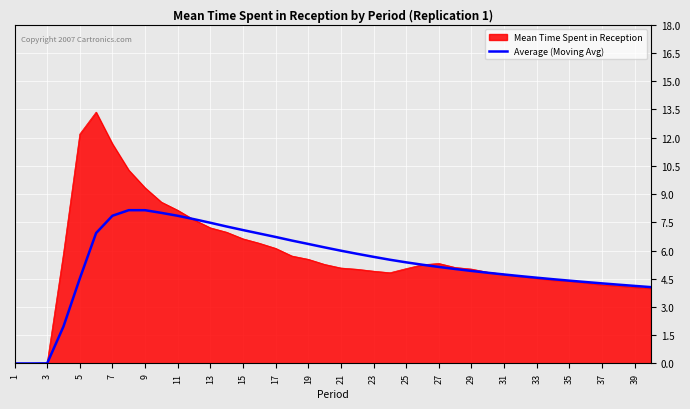

What is the highest value of the Average (Moving Avg) series?

8.1